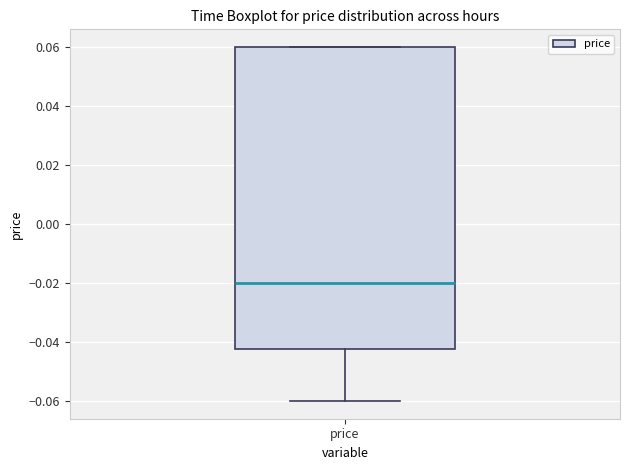

Read this box plot against the y-axis: the position of the median line, the range covered by the box, and the ends of both whiskers. The values are not printed on the chart, so give them approximately, as read against the axis.

median -0.020, box -0.042 to 0.060, whiskers -0.060 to 0.060